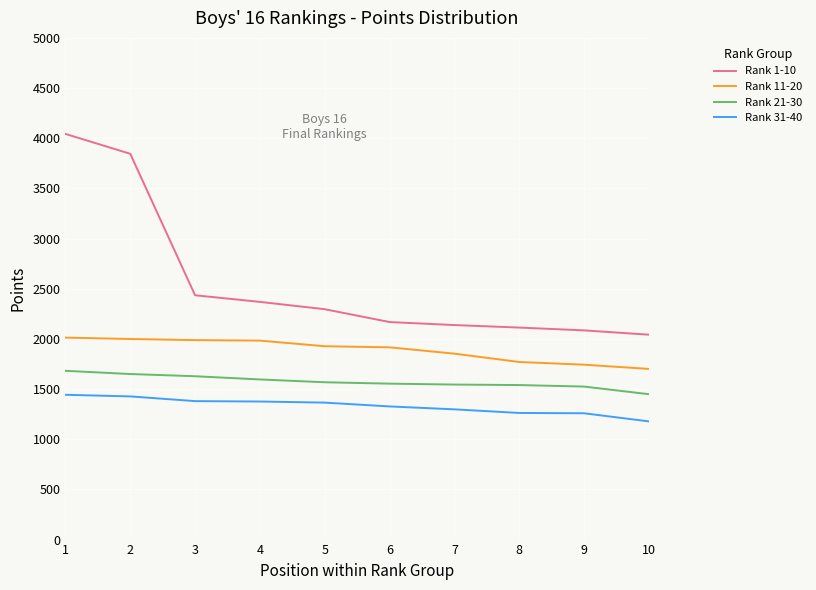

What is the spread (max minus min) of values at 3?

1055